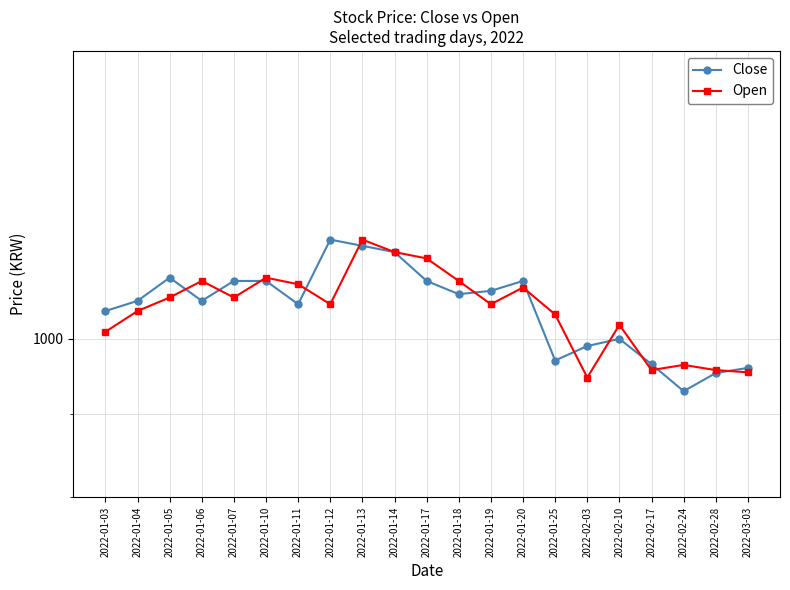

What is the label of the 21st point from the left?

2022-03-03